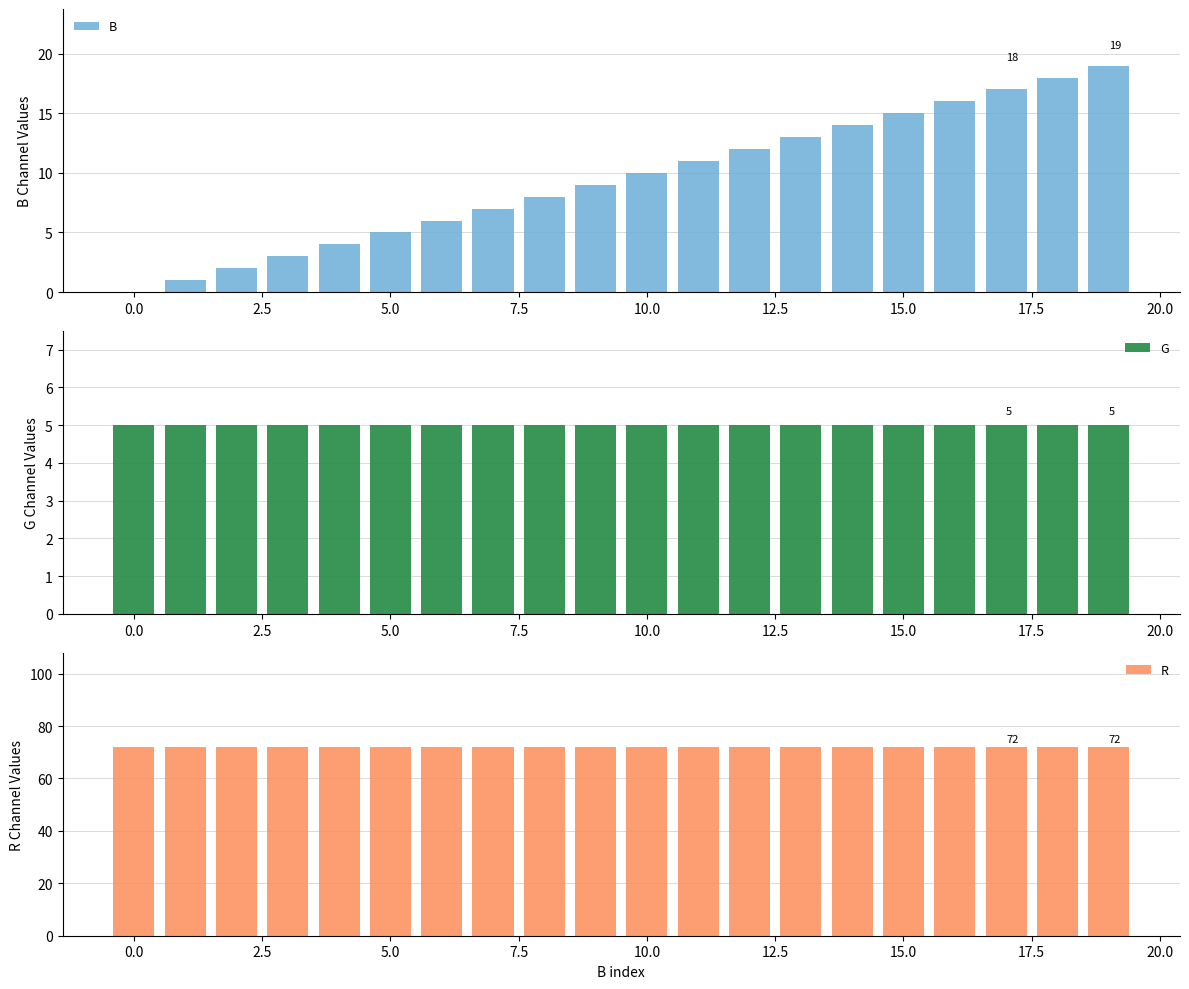

What is the sum of all B values?

190